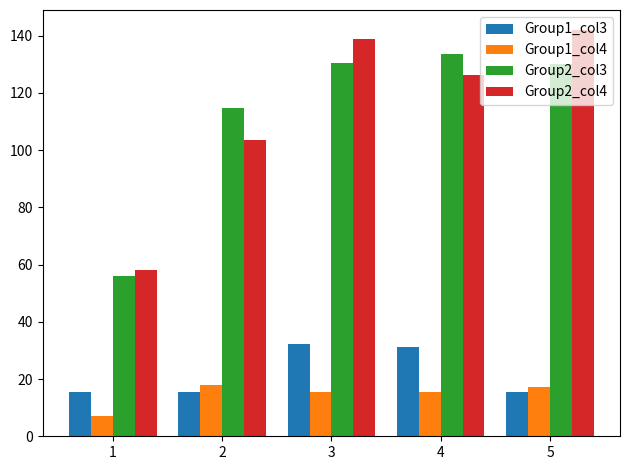

Which series has the largest range (max minus min)?

Group2_col4